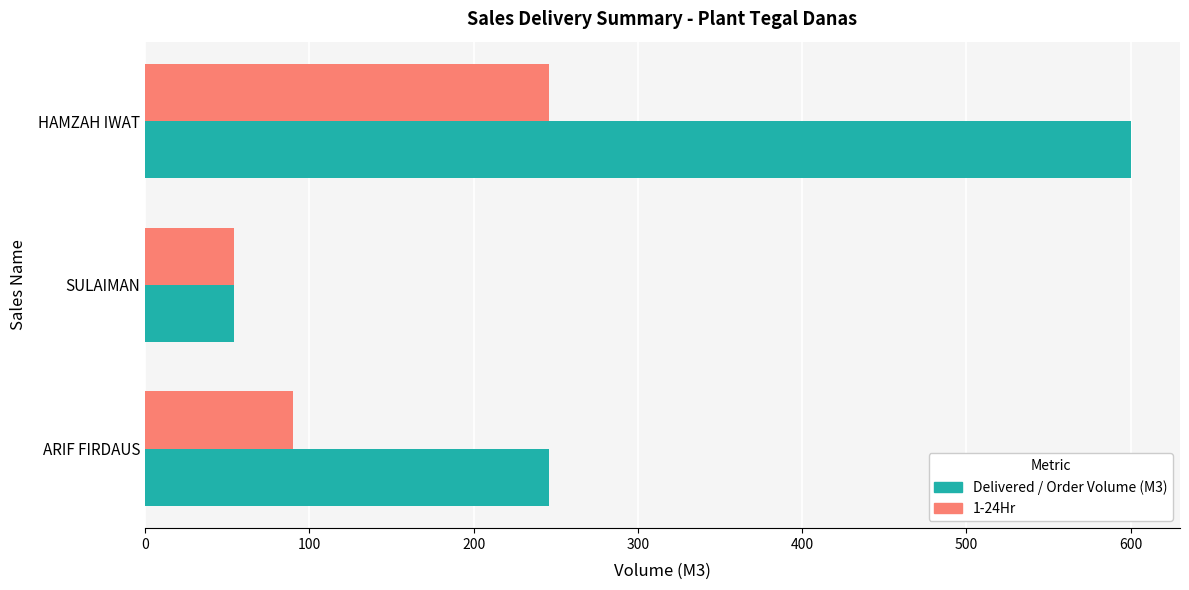

What is the average value of the Delivered / Order Volume (M3) series?

300